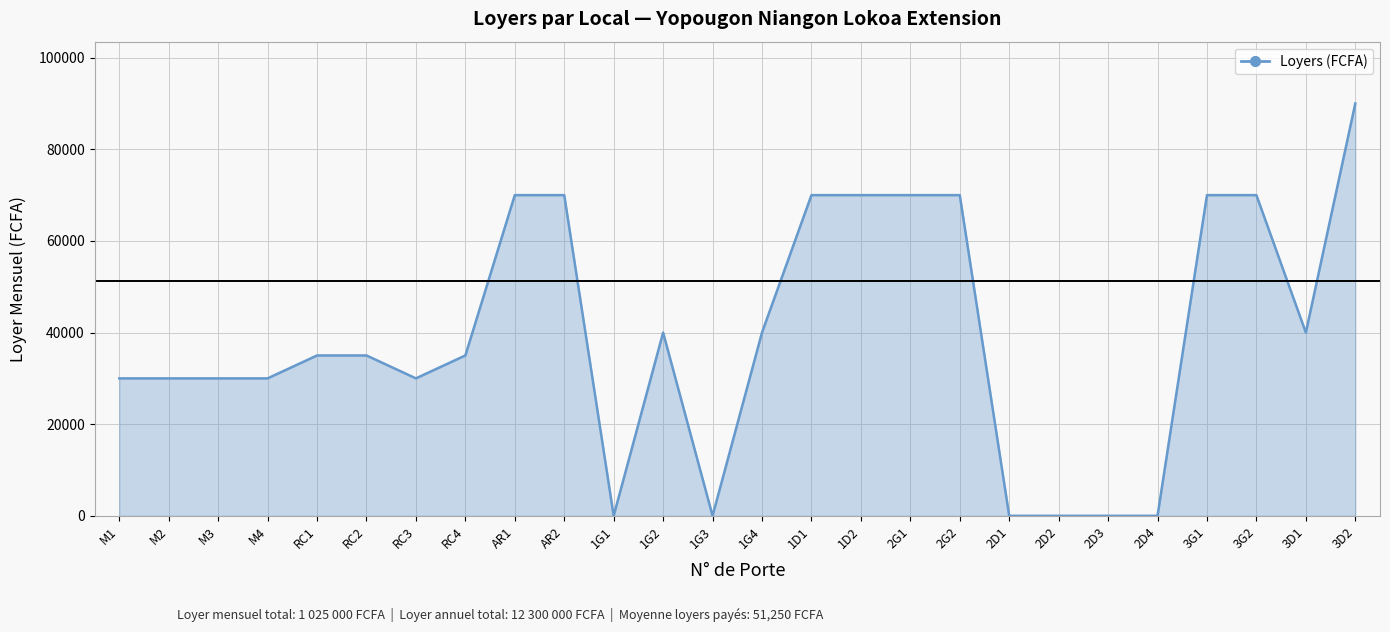

Read the value at M2.

30000